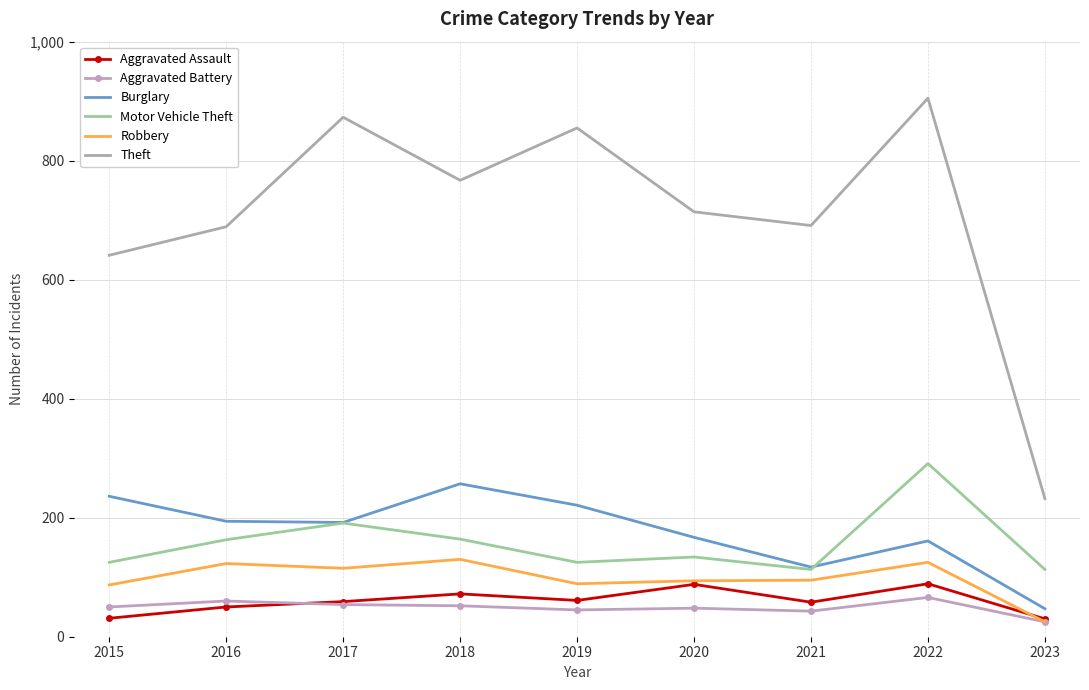

What is the spread (max minus min) of values at 2019?

810